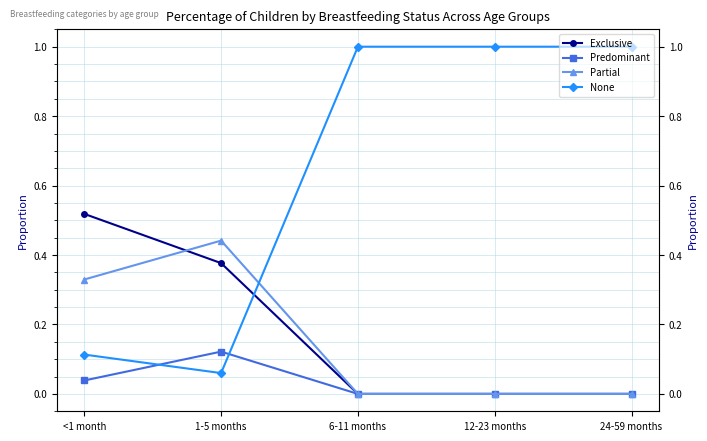

How many positive values does the Predominant series have?

2